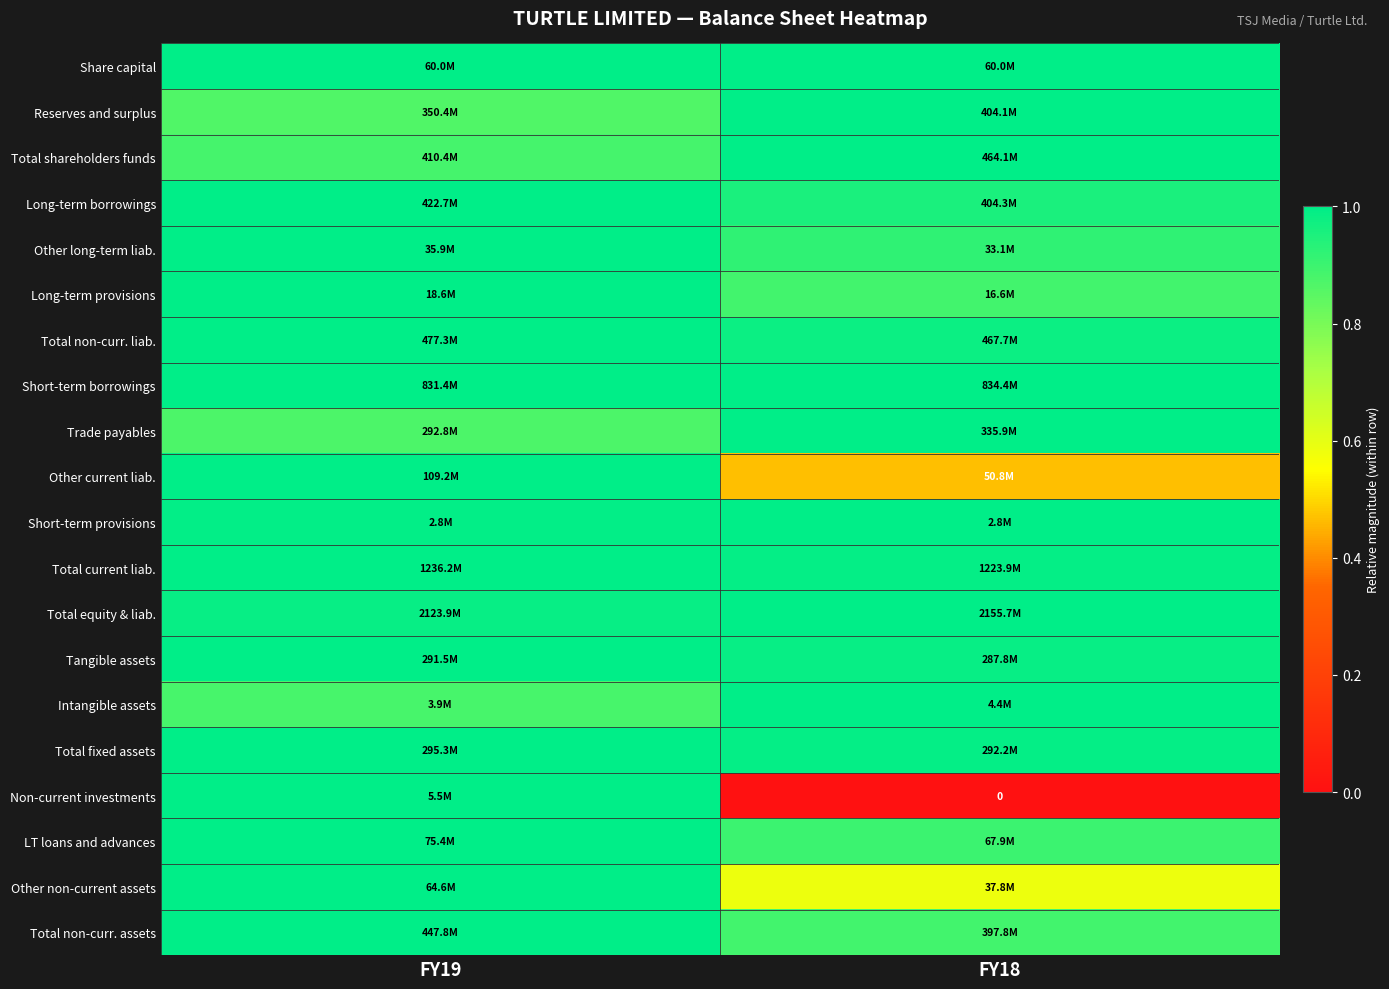

At which category is the sum across all series the highest?

FY19